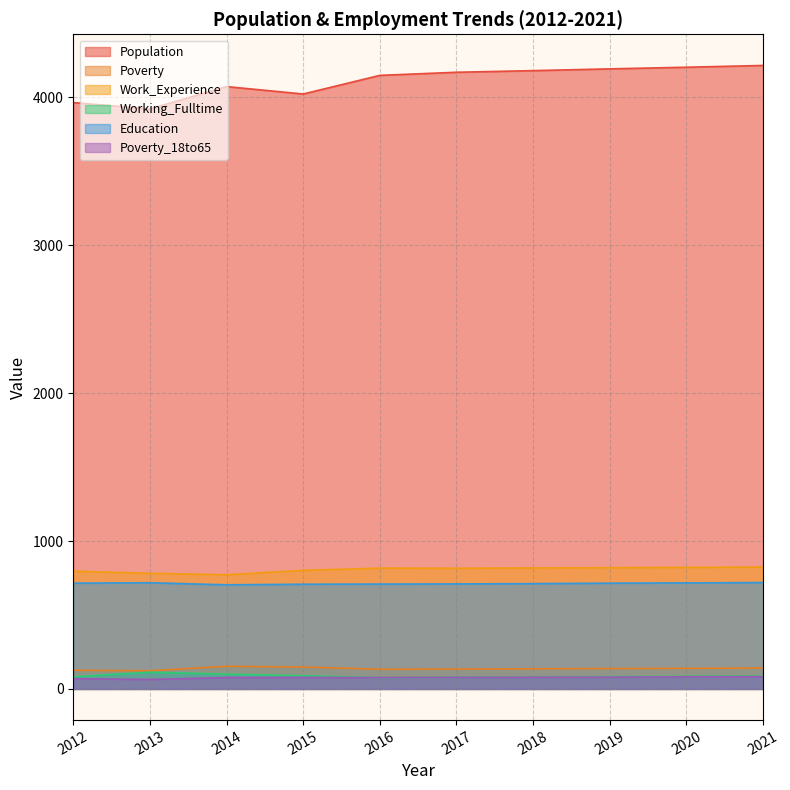

What is the difference between the maximum and second lowest values in the Poverty_18to65 series?

14